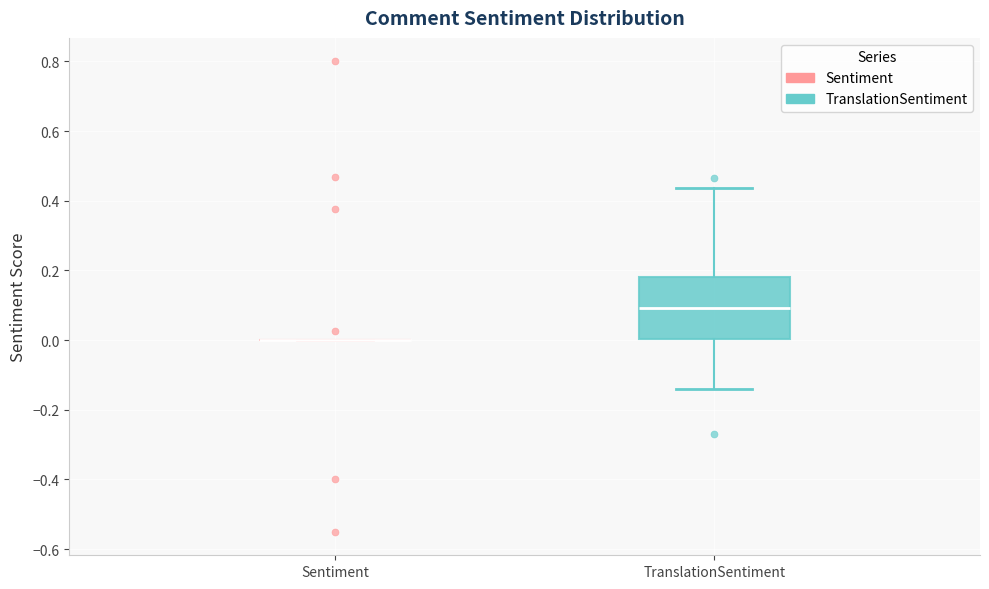

Reading left to right, read every box against the y-axis: the position of its median line, the range the box covers, and the ends of its whiskers. The values are not printed on the chart, so give them approximately, as read against the axis.

Sentiment: box collapsed to a line at 0.00, whiskers 0.00 to 0.00
TranslationSentiment: median 0.10, box 0.00 to 0.18, whiskers -0.14 to 0.44